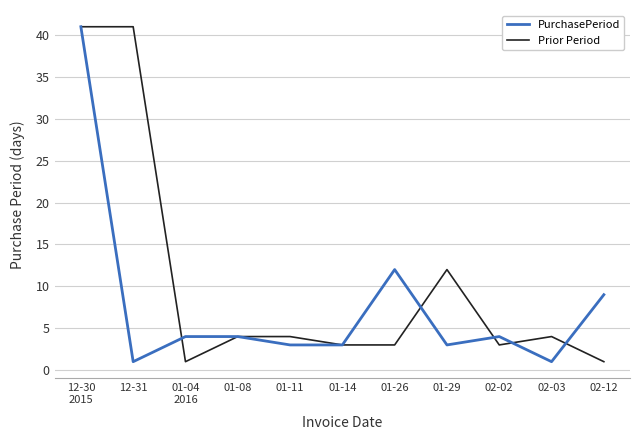

True or false: PurchasePeriod has more than 1 interior local peaks.

True